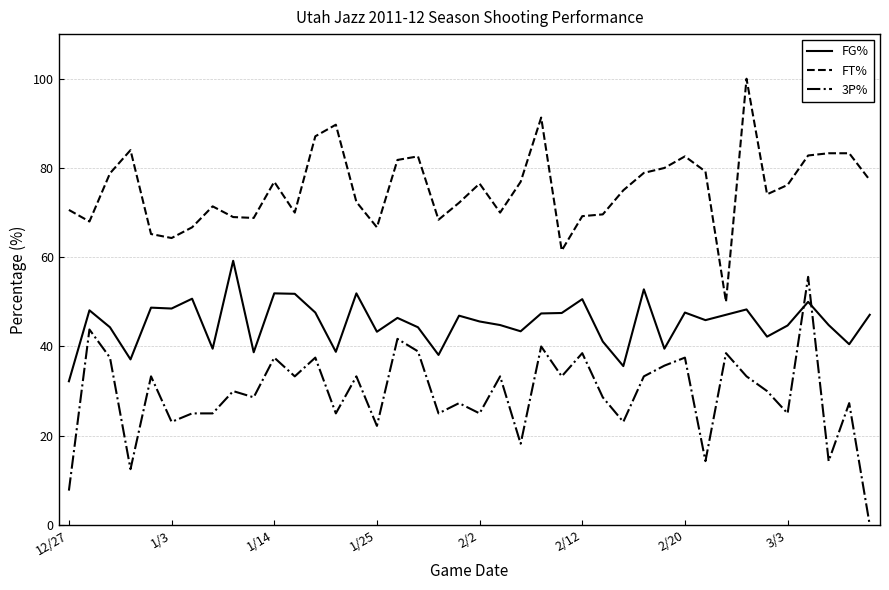

How many times do 3P% and FG% cross each other?

2